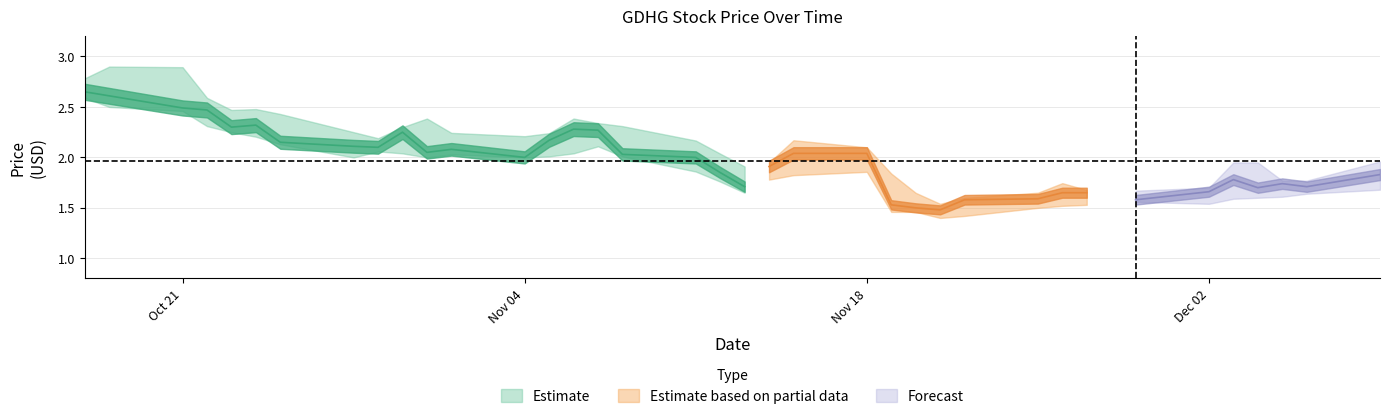

Which has a higher value, 26 or 30?

26